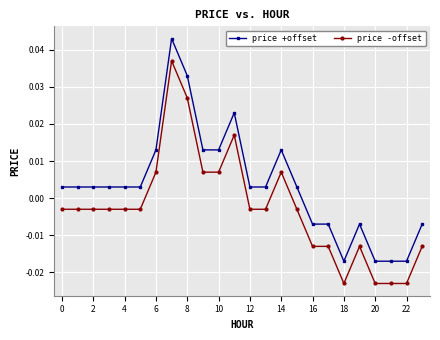

What is the sum of all price +offset values?

0.1